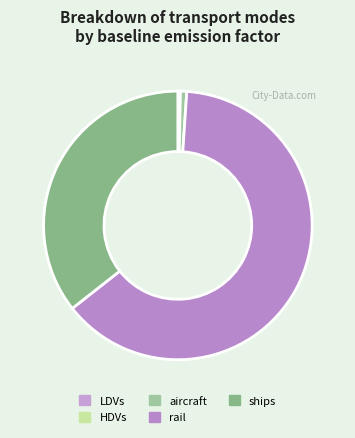

Count the number of slices in the pie.

5